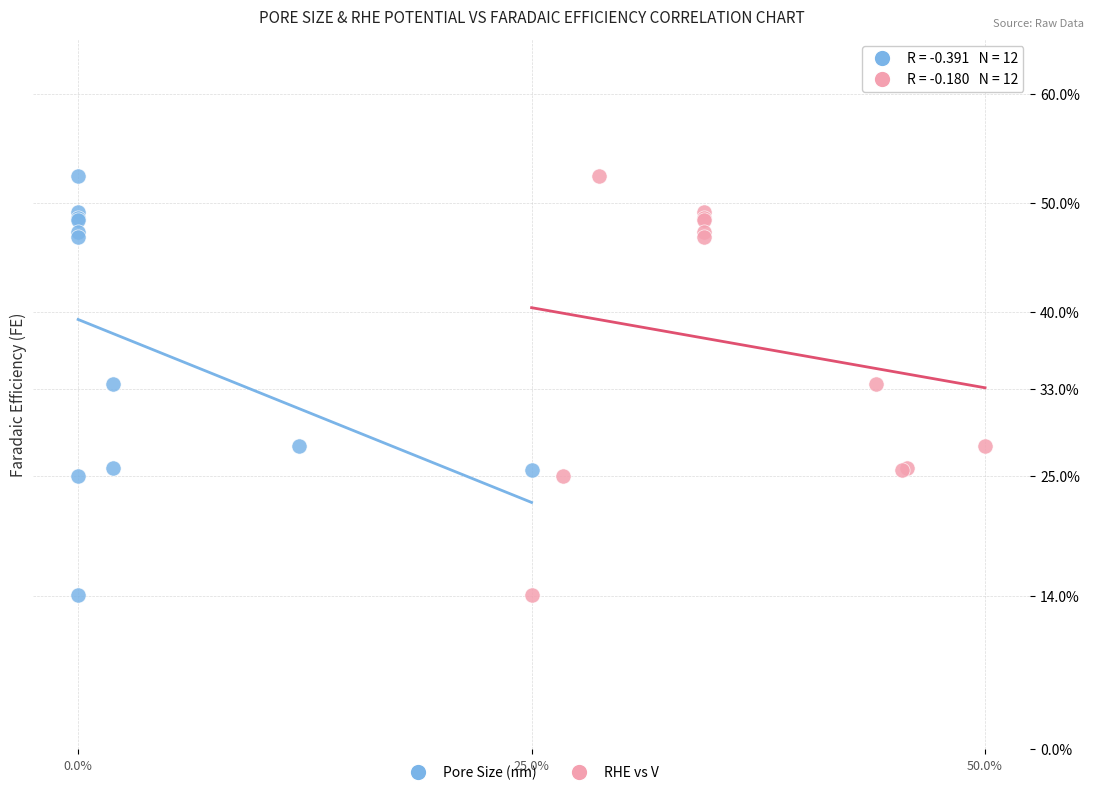

What are all the series names shown in the legend?

Pore Size (nm), RHE vs V